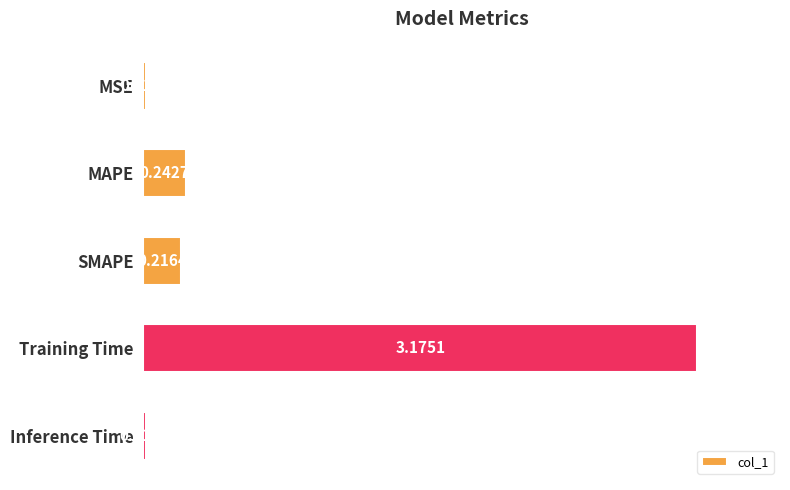

Are the bars horizontal?

Yes